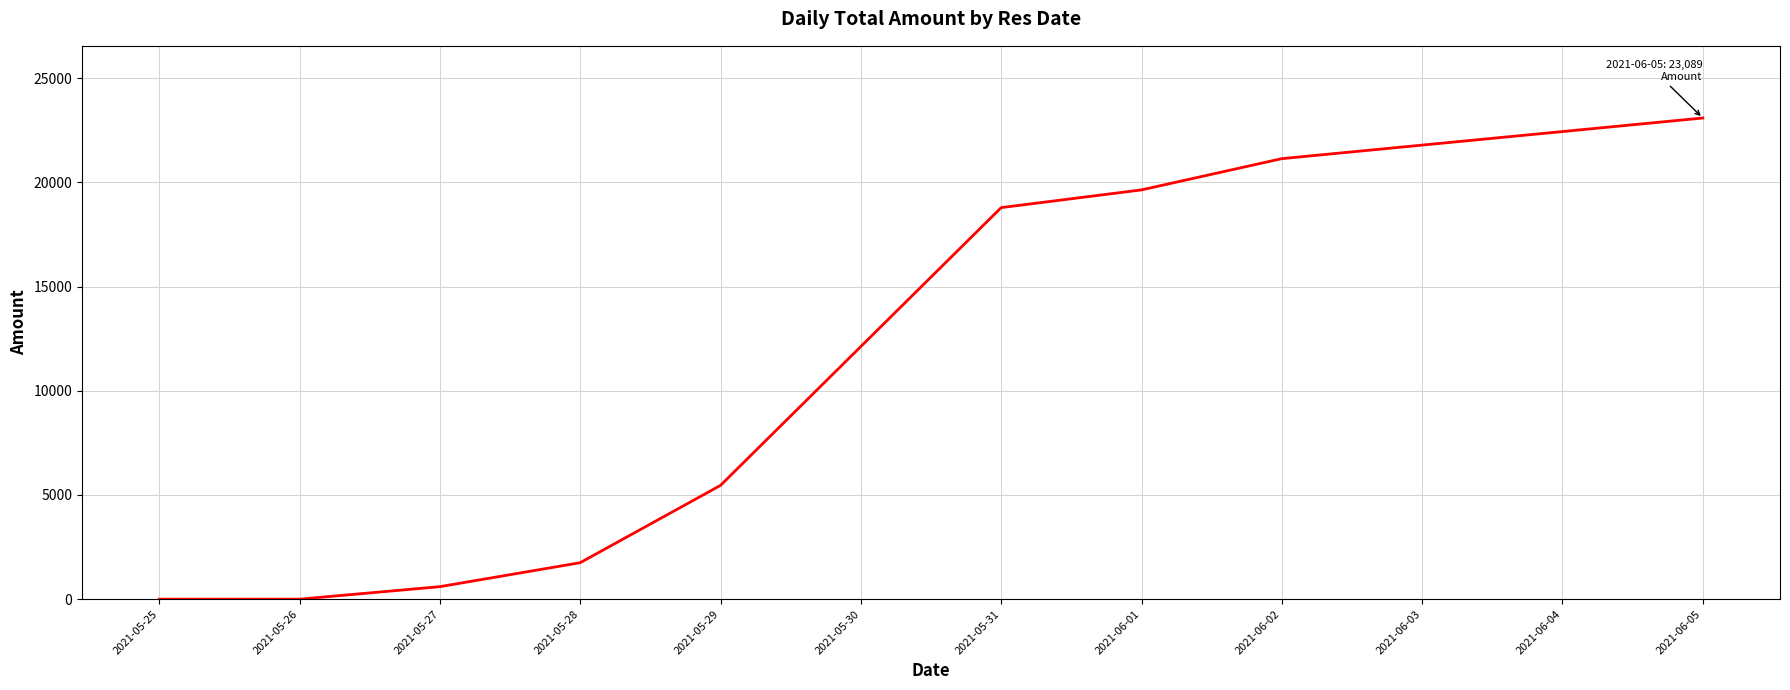

What is the ratio of the value at 2021-06-03 to the value at 2021-05-31?

1.2